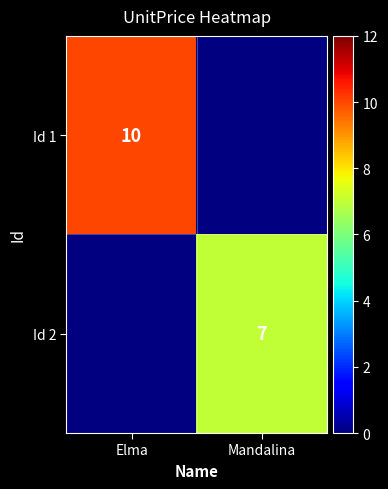

Is it true that Id 2 equals 11 at Mandalina?

False